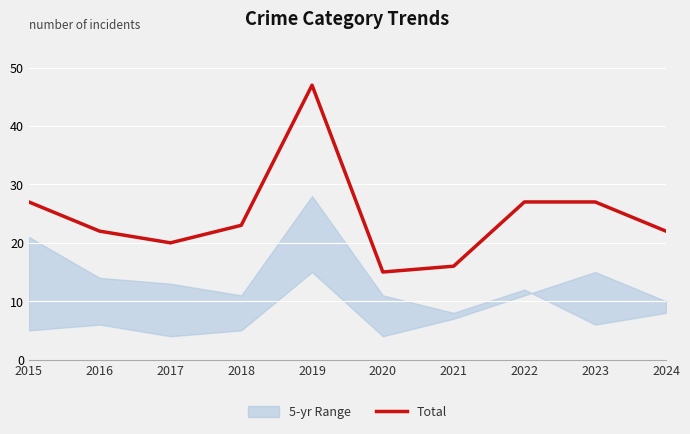

Where is the first local maximum?

2019